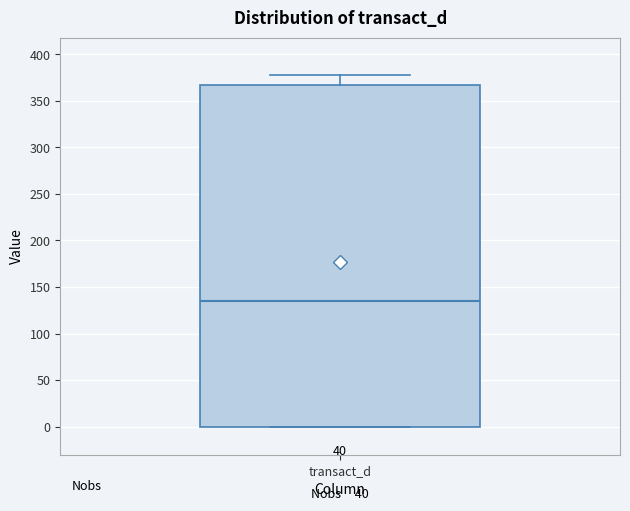

Read this box plot against the y-axis: the position of the median line, the range covered by the box, and the ends of both whiskers. The values are not printed on the chart, so give them approximately, as read against the axis.

median 135, box 0 to 365, whiskers 0 to 380